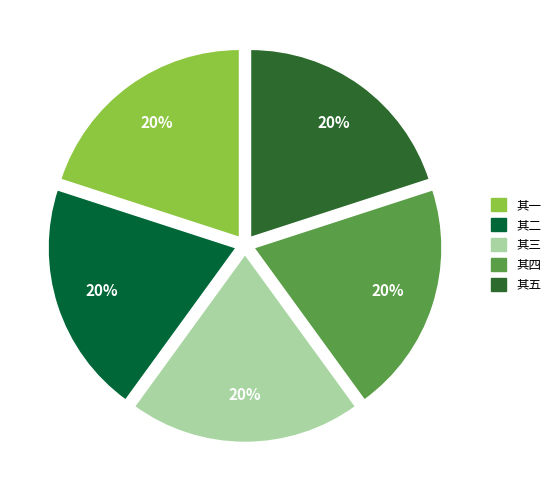

True or false: 其四 accounts for 20% of the total.

True